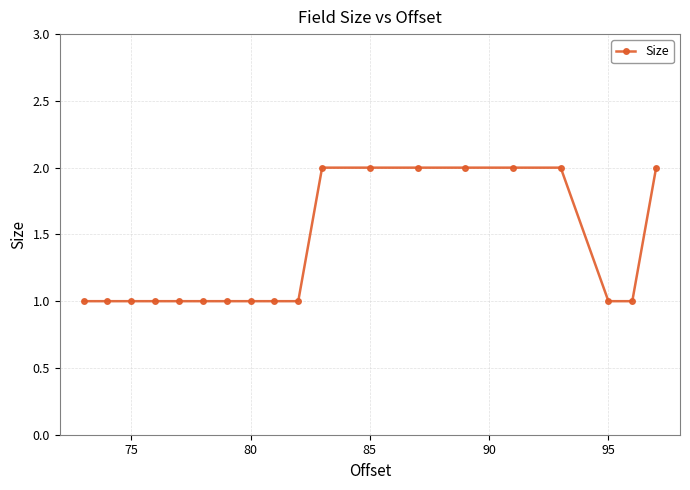

What is the value of the 18th point from the left?

1